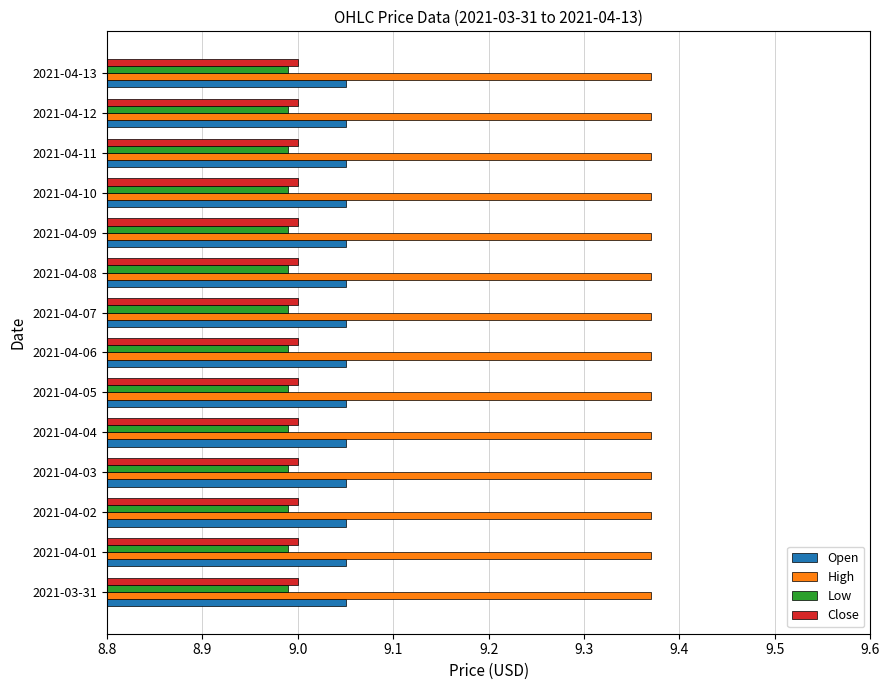

What is the spread (max minus min) of values at 2021-04-10?

0.4